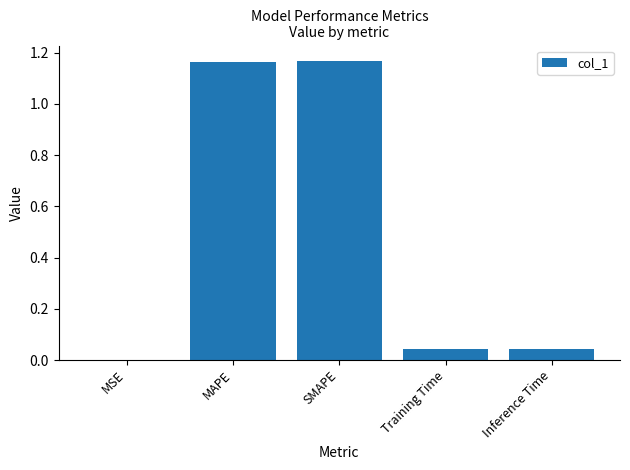

What is the change in value from SMAPE to Inference Time?

-1.1